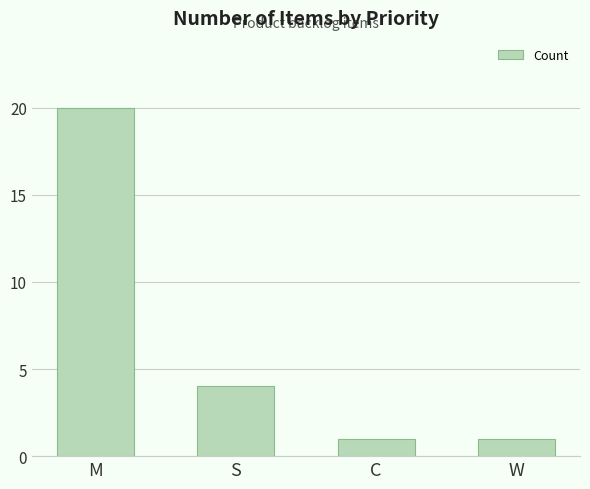

Count the values in the range 1 to 20.

4